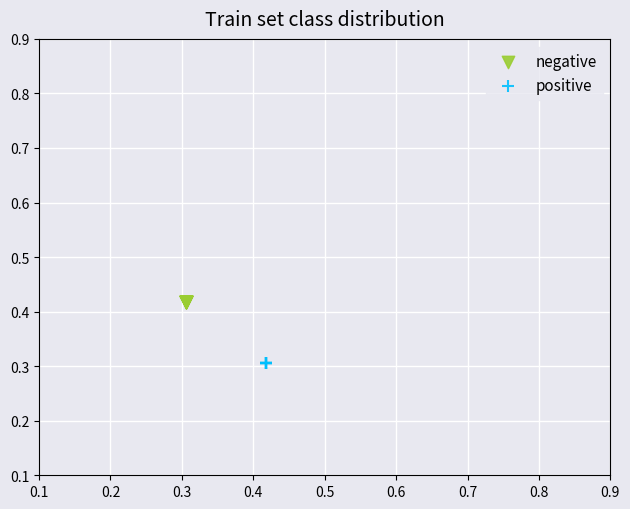

Which series reaches the maximum Y coordinate?

negative